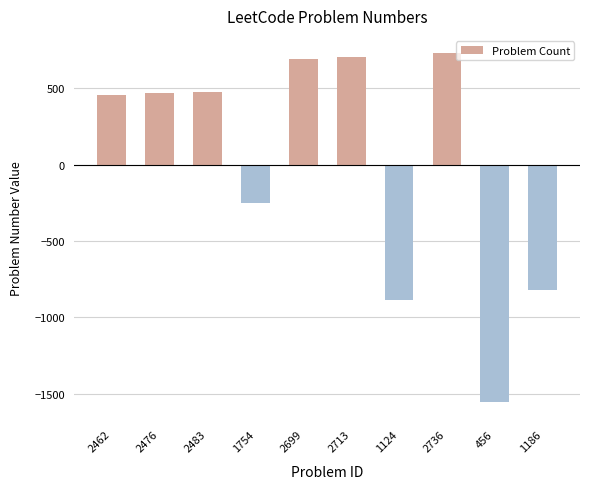

How many values are above zero?

6